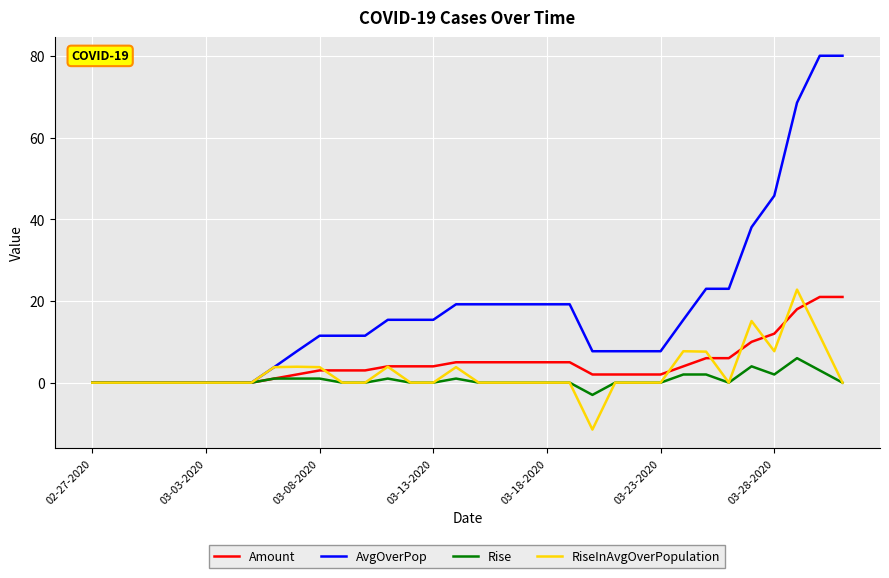

What is the minimum value shown in the chart?

-11.5